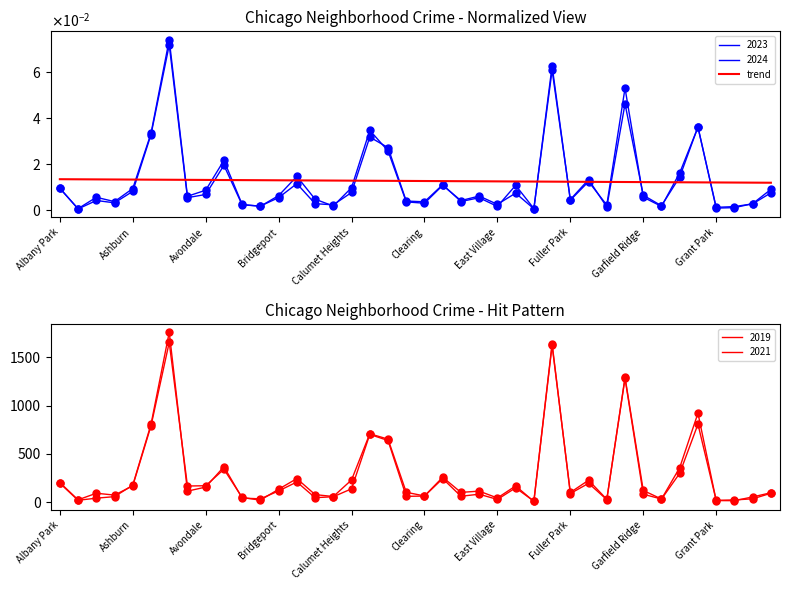

How many data points does each series have?

40